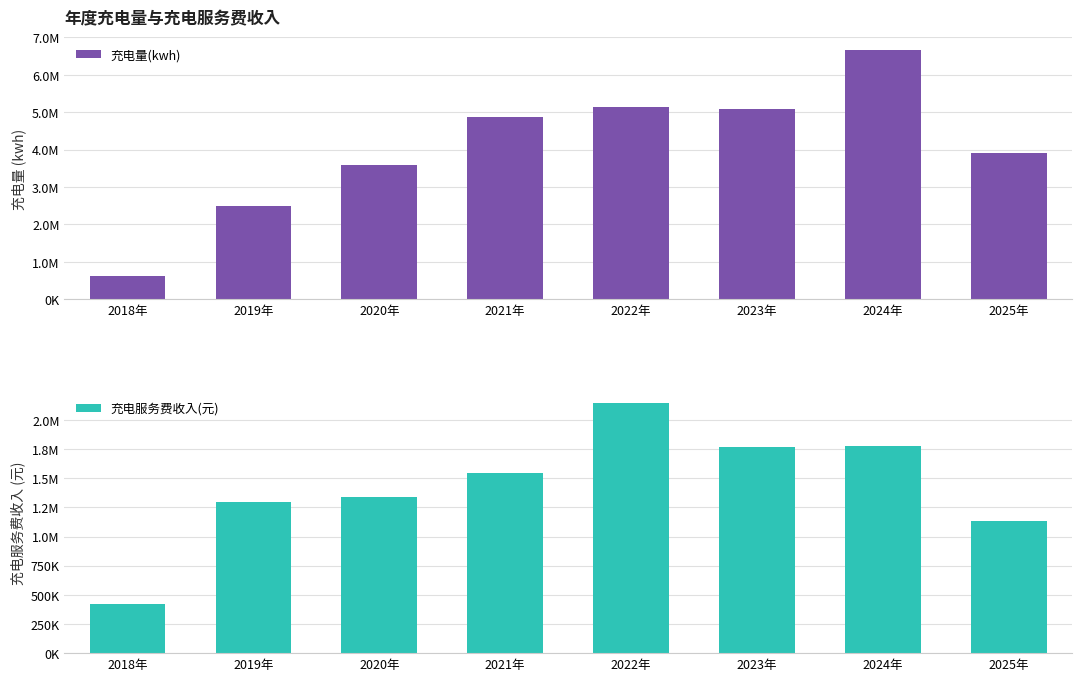

The 充电量(kwh) series shows 626625.0 at 2018年. True or false?

True